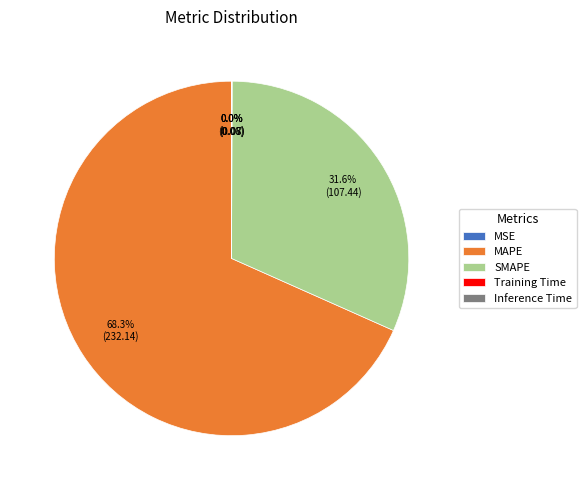

Is there any slice that represents more than half of the pie?

Yes